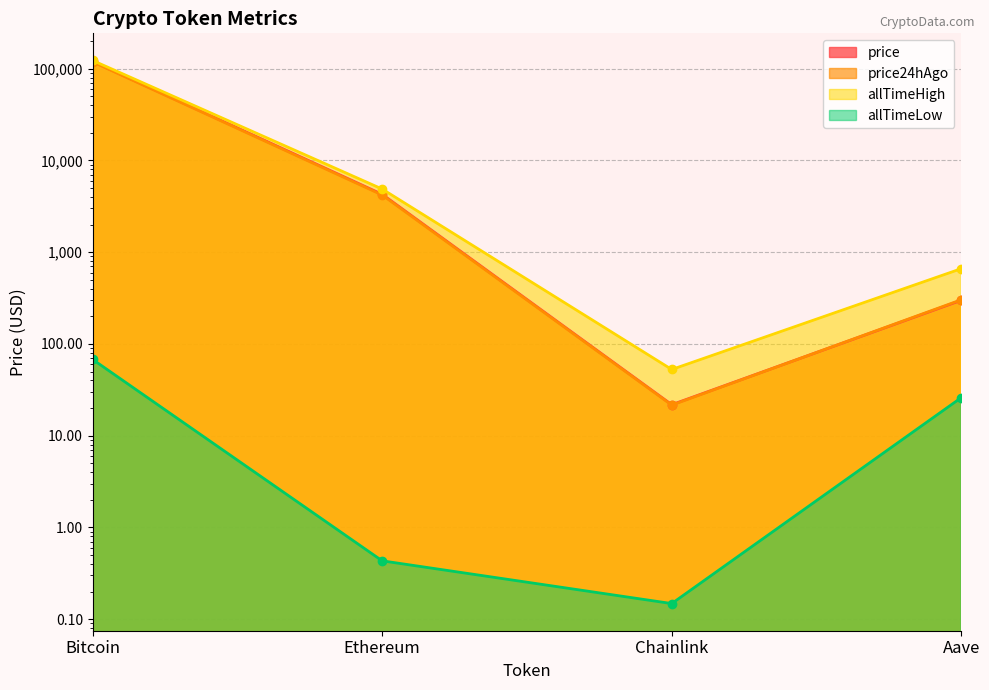

The allTimeHigh series shows 31.4 at Chainlink. True or false?

False